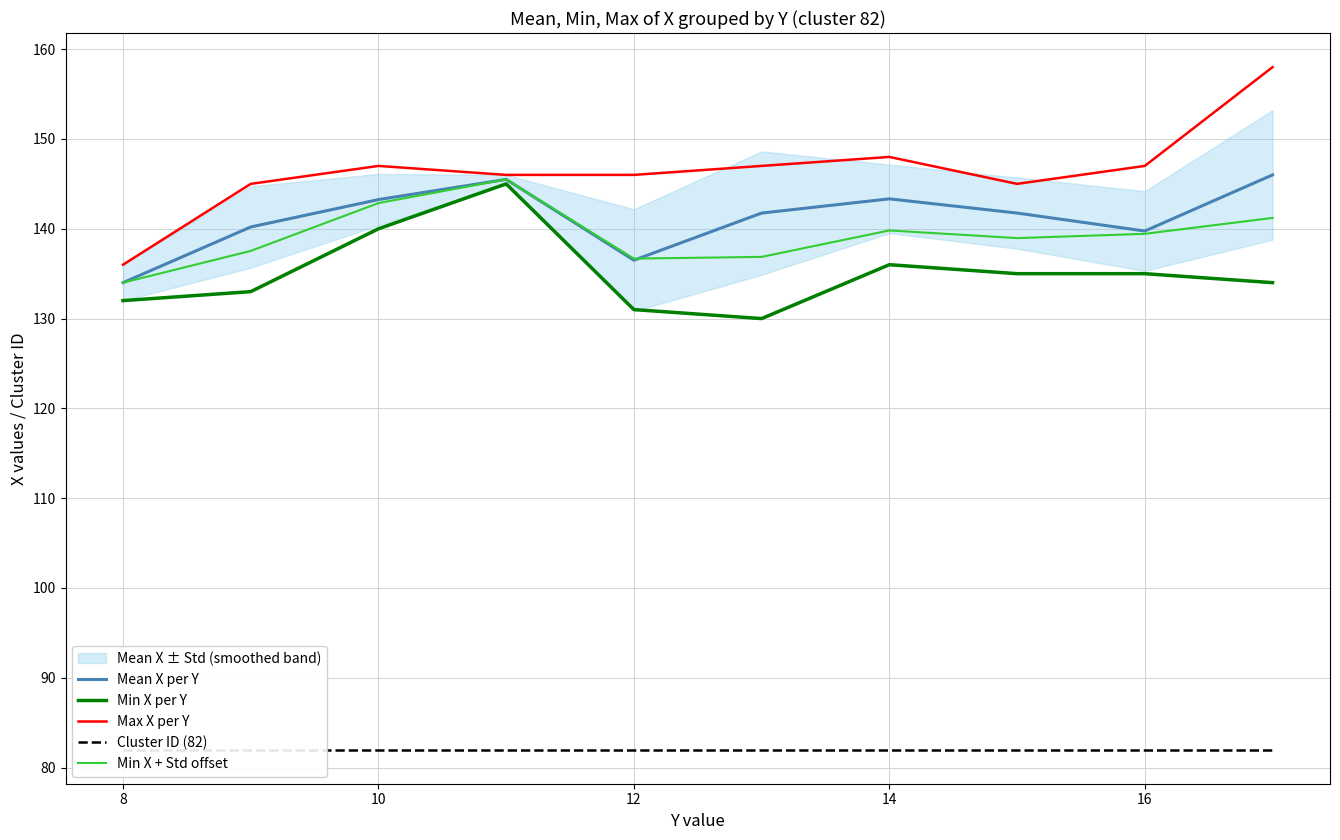

What are all the series names shown in the legend?

Mean X per Y, Min X per Y, Max X per Y, Cluster ID (82), Min X + Std offset